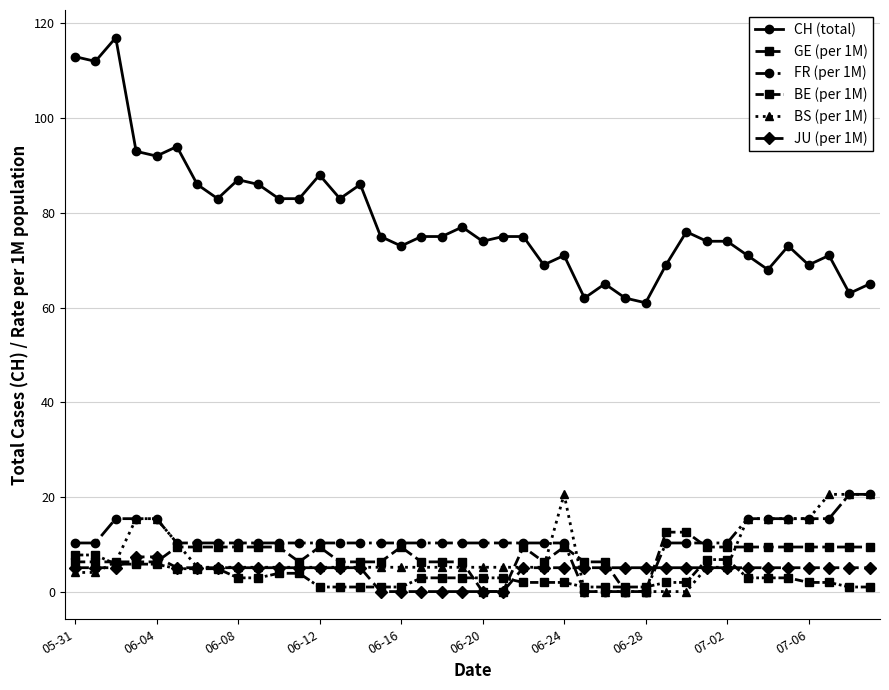

Which series has the widest spread of values?

CH (total)